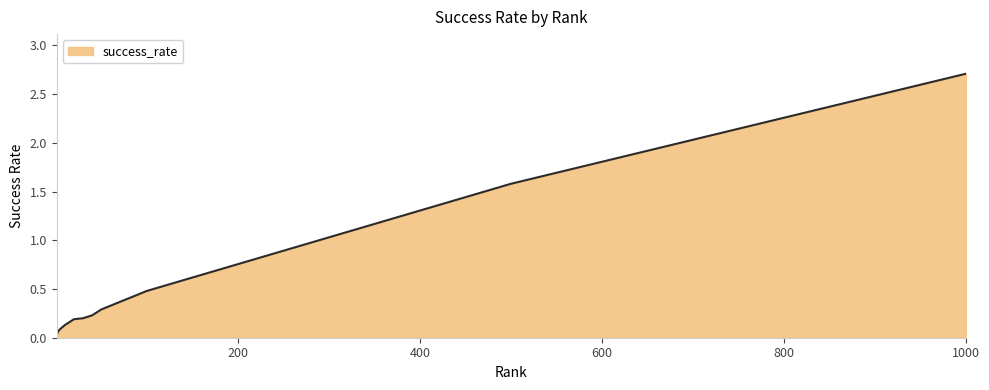

What is the maximum value shown in the chart?

2.7